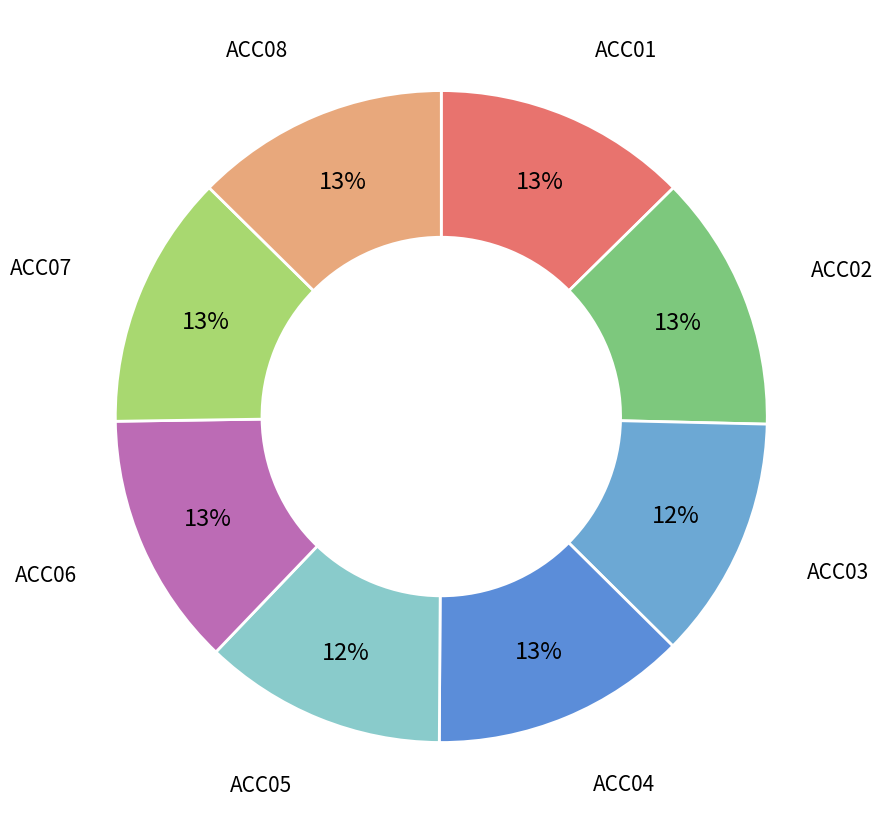

Is there any slice that represents more than half of the pie?

No